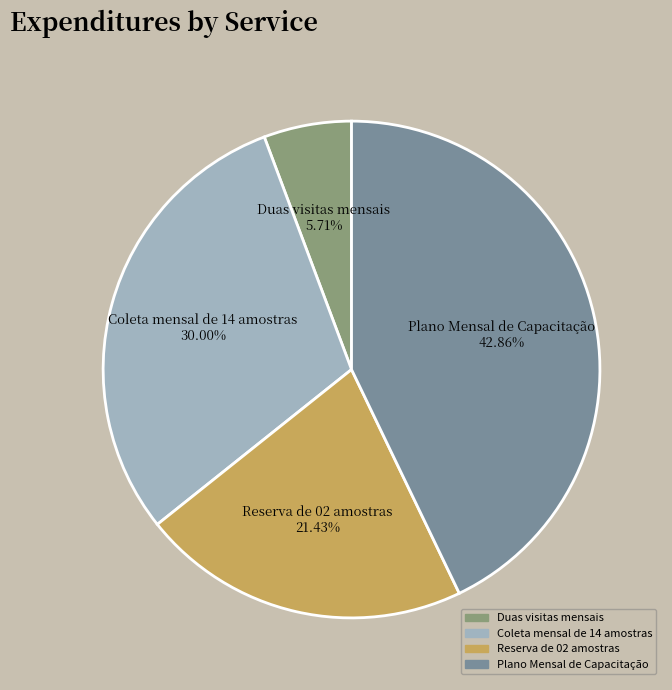

Which slice is the largest?

Plano Mensal de Capacitação